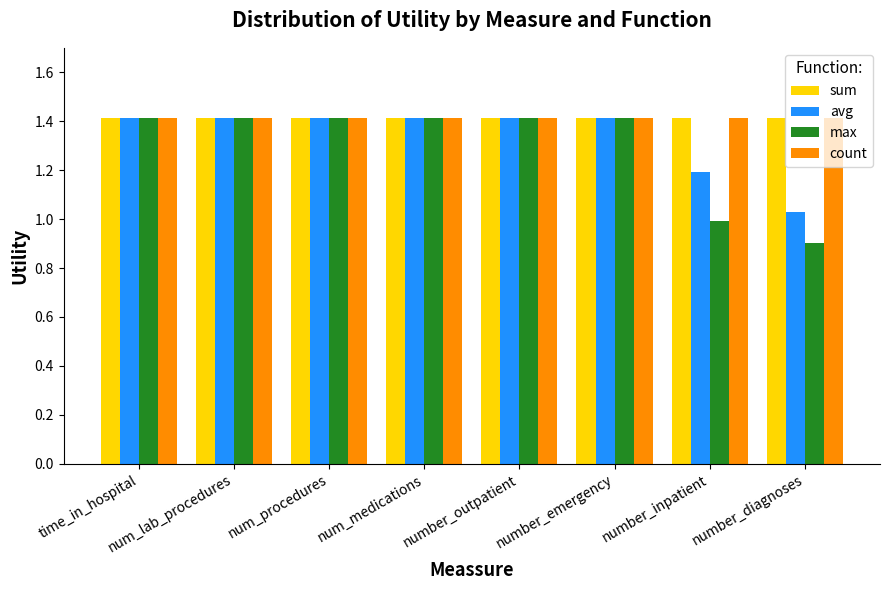

What is the approximate value of count at number_diagnoses?

1.4